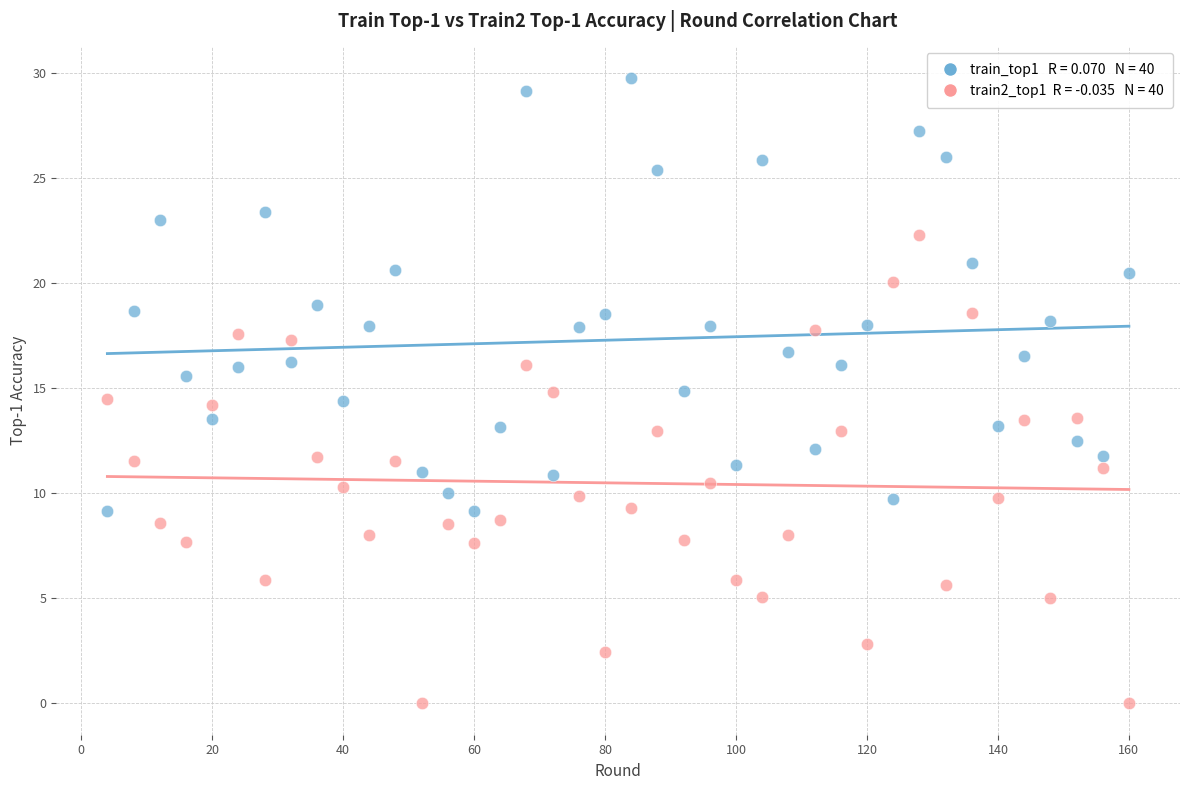

Across all data points, what is the range of X values (max minus min)?

156.0